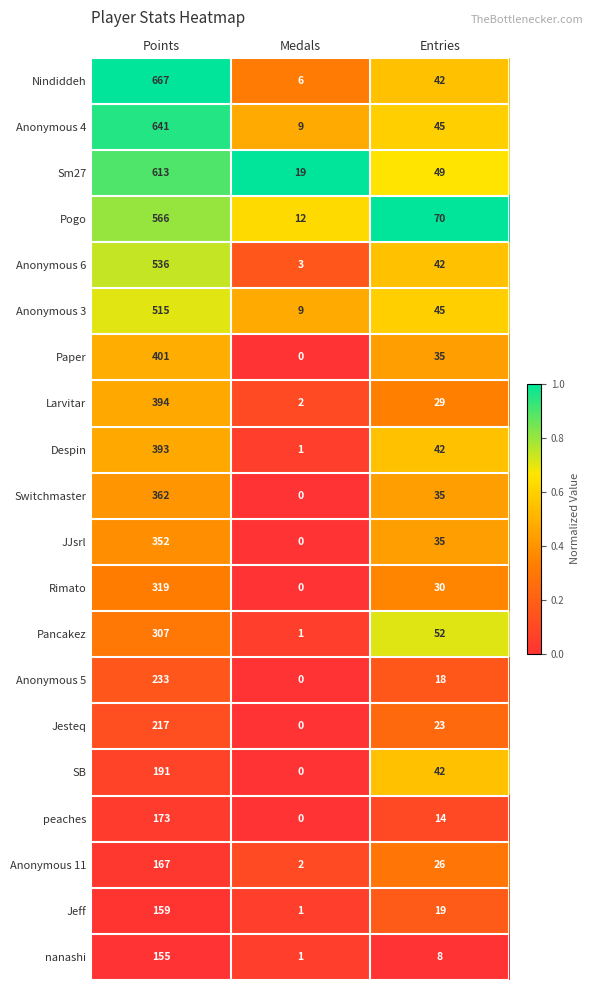

How many data points does each series have?

3